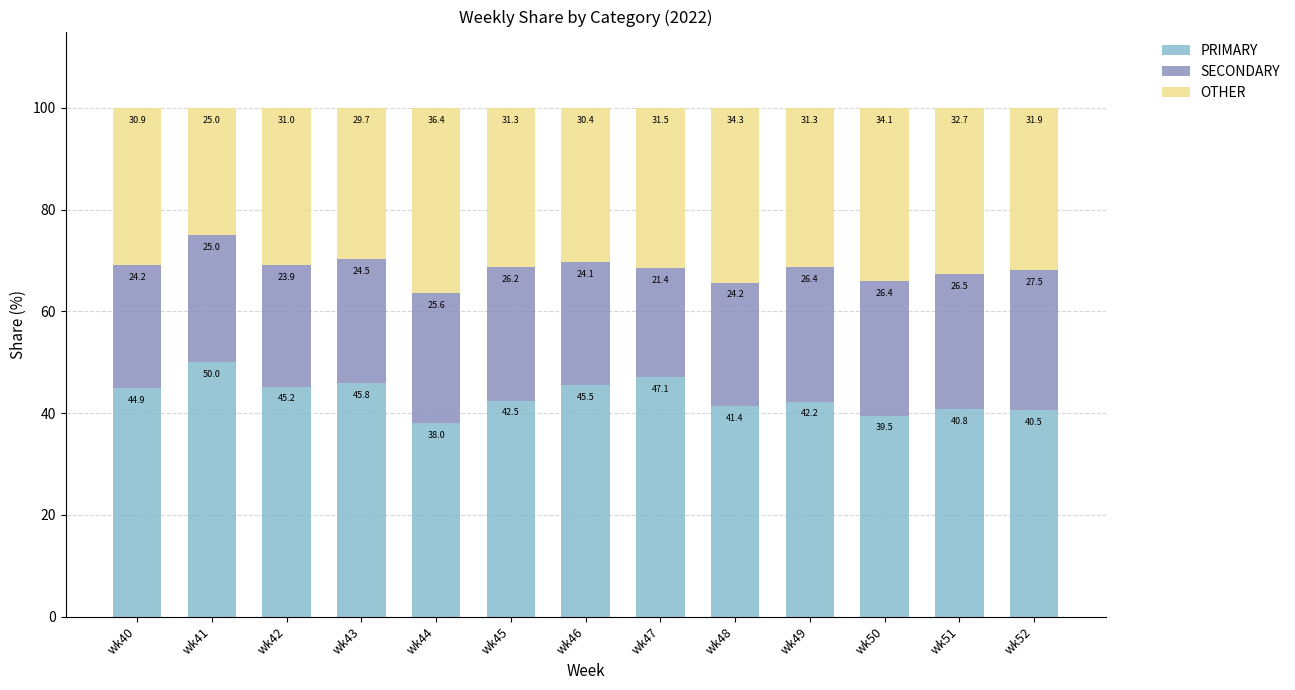

Reading left to right, list the values for the PRIMARY series.

44.9	50.0	45.2	45.8	38.0	42.5	45.5	47.1	41.4	42.2	39.5	40.8	40.5